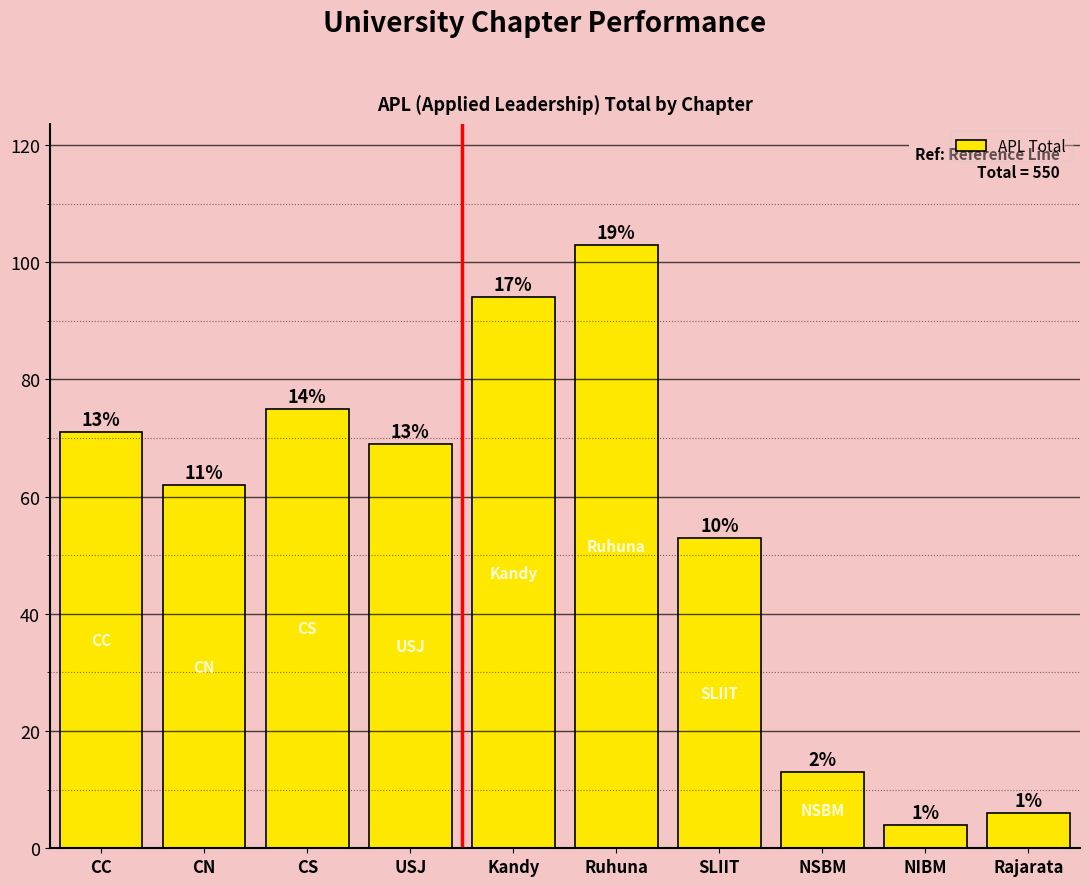

Is it true that the value at CC is 36?

False